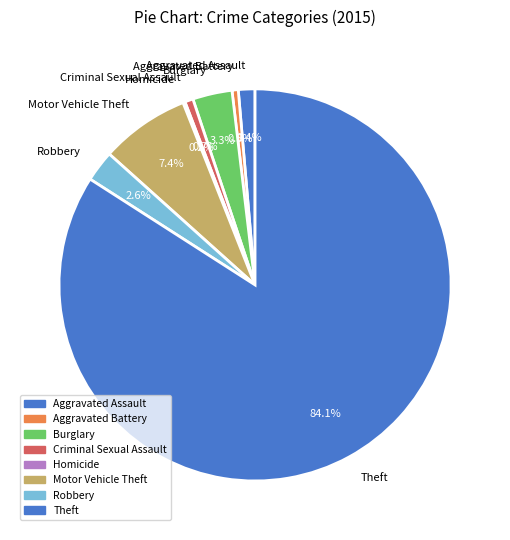

Between Motor Vehicle Theft and Aggravated Battery, which is larger?

Motor Vehicle Theft